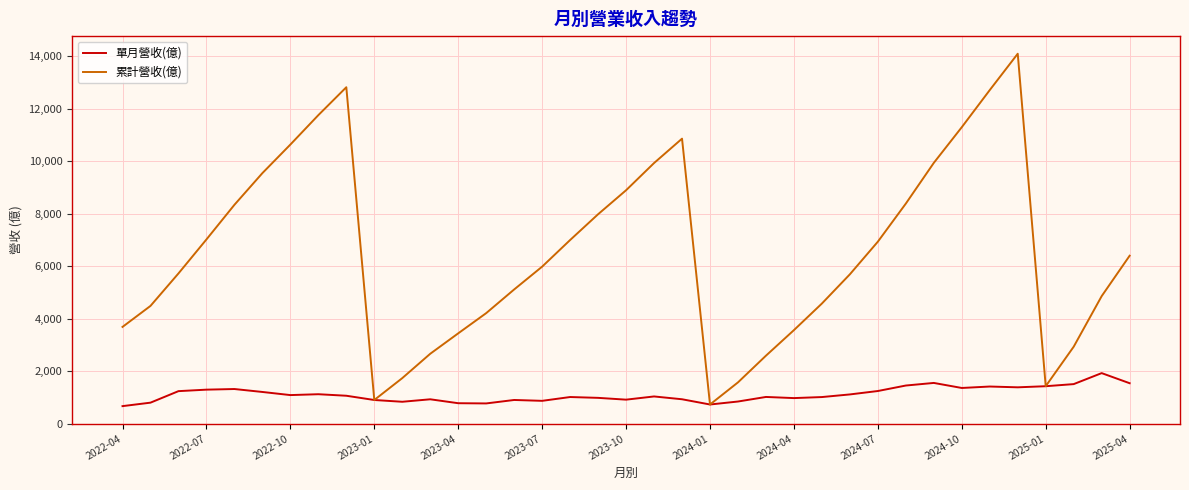

Which series has the widest spread of values?

累計營收(億)